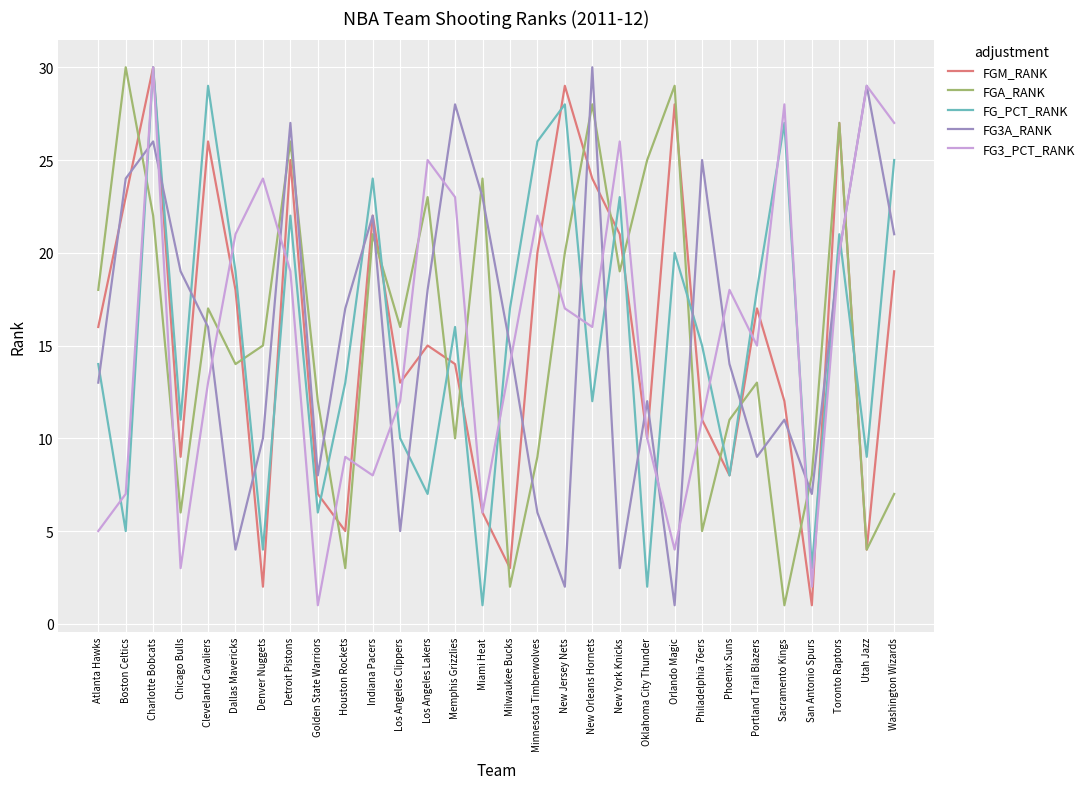

What is the sum of all FG_PCT_RANK values?

465